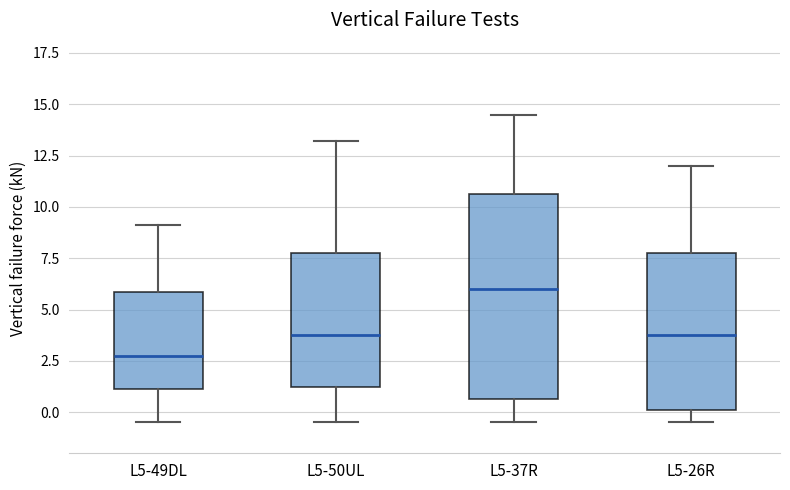

Reading left to right, read every box against the y-axis: the position of its median line, the range the box covers, and the ends of its whiskers. The values are not printed on the chart, so give them approximately, as read against the axis.

L5-49DL: median 3.0, box 1.0 to 6.0, whiskers -0.5 to 9.0
L5-50UL: median 4.0, box 1.5 to 8.0, whiskers -0.5 to 13.0
L5-37R: median 6.0, box 0.5 to 10.5, whiskers -0.5 to 14.5
L5-26R: median 4.0, box 0.0 to 8.0, whiskers -0.5 to 12.0